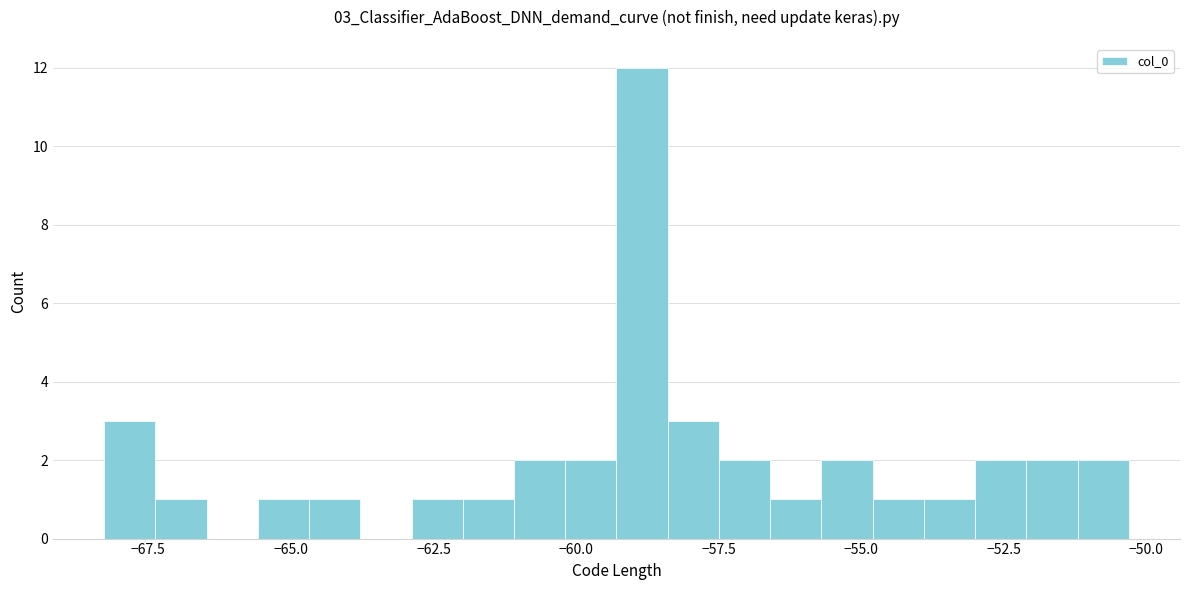

Read against the x-axis, roughly where is the centre of the tallest bar?

-59.0